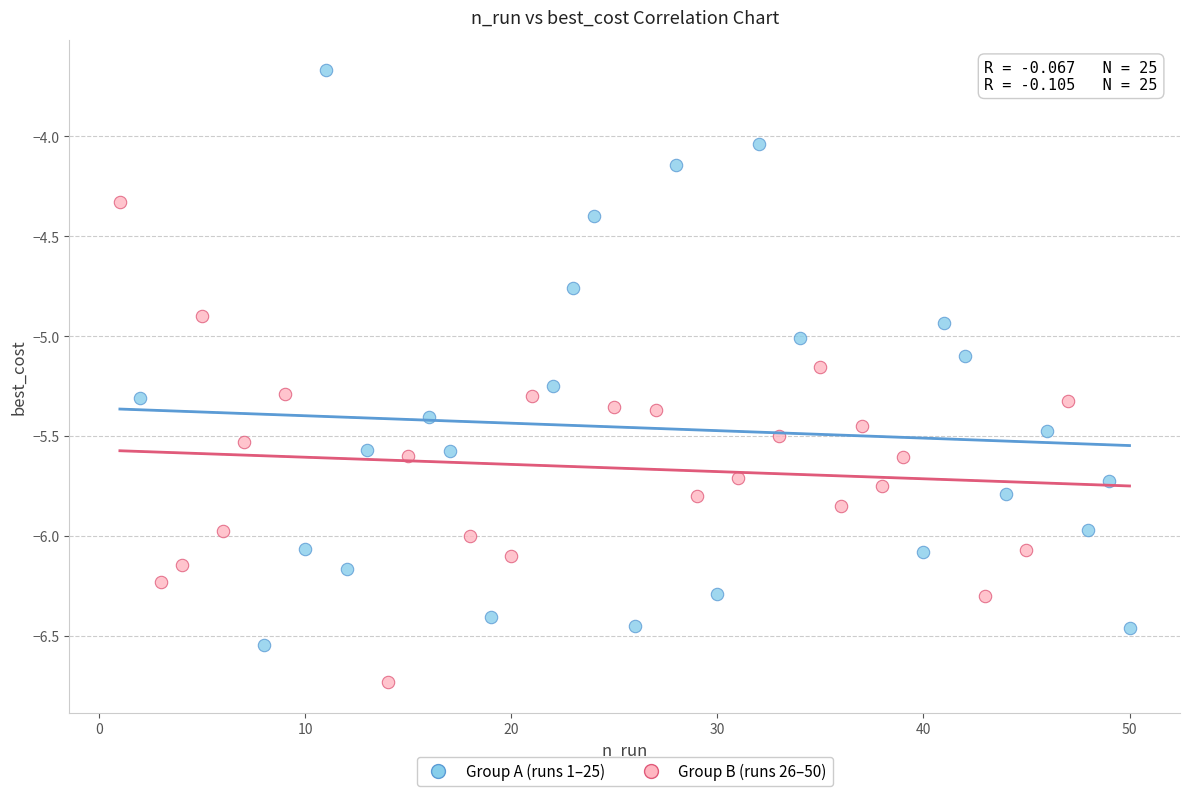

Which series reaches the minimum Y coordinate?

Group B (runs 26–50)